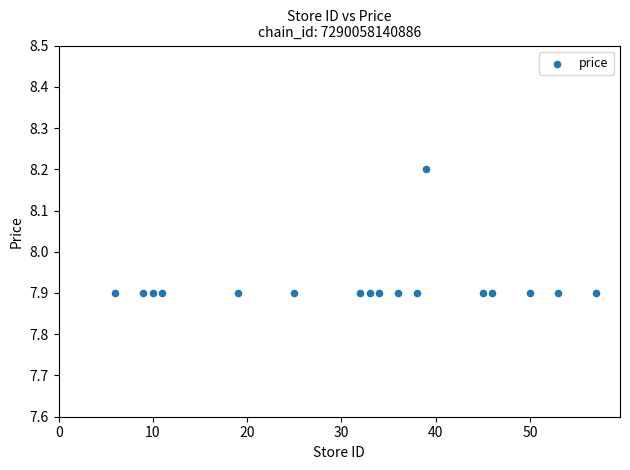

What is the range of Y values (max minus min)?

0.3